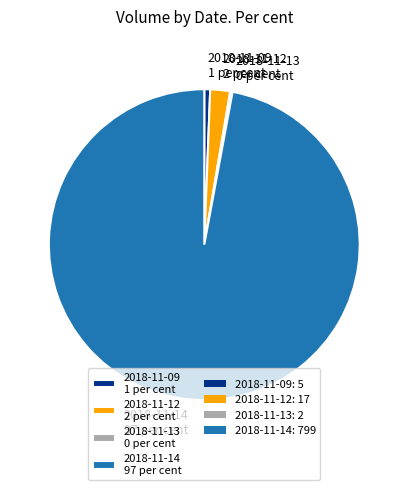

Does any single category account for the majority?

Yes